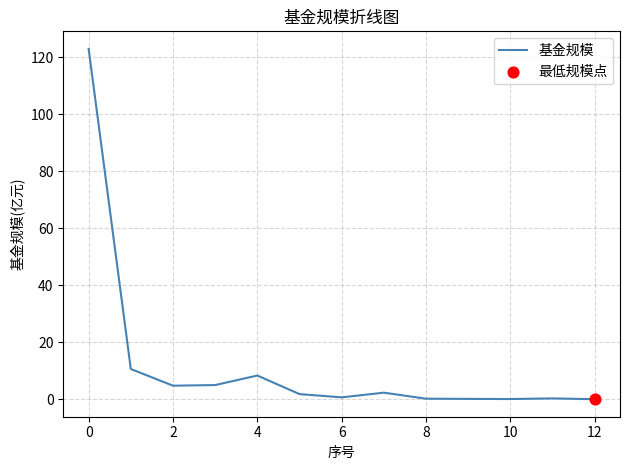

What is the difference between the maximum and minimum values?

122.9